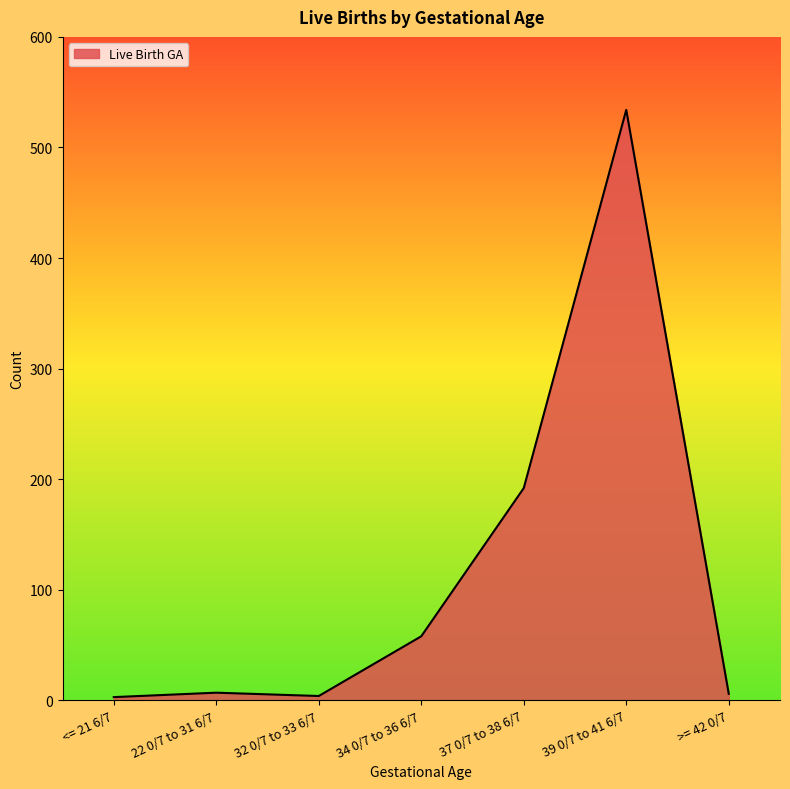

The value at 39 0/7 to 41 6/7 is 136. True or false?

False